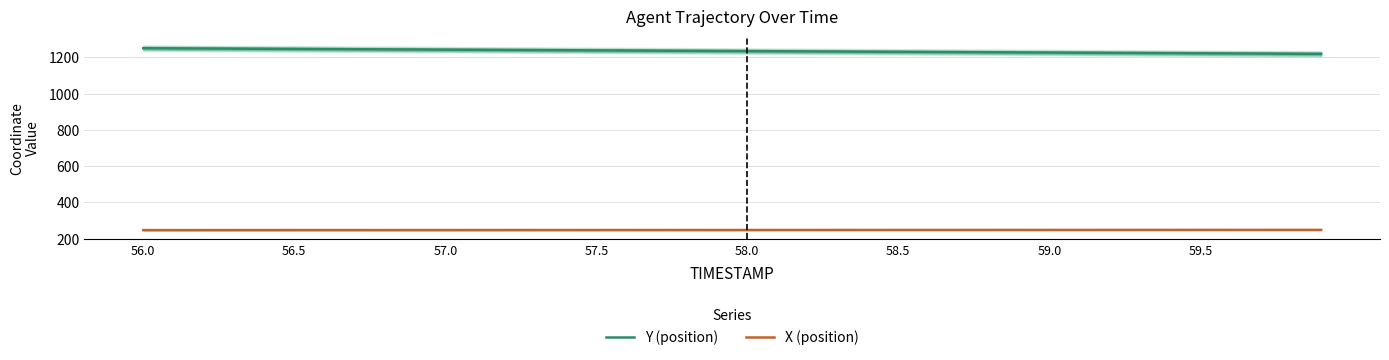

Rank the series by their average value, from lowest to highest.

X (position), Y (position)